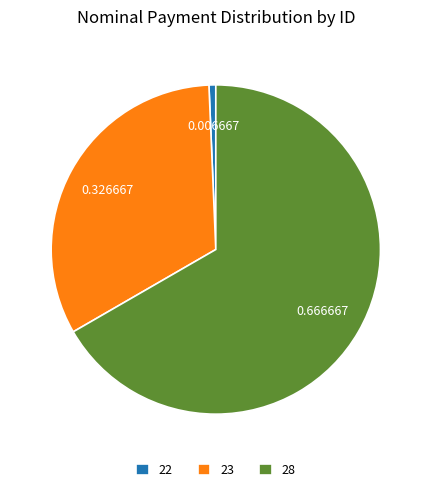

Rank the categories by value from lowest to highest.

22, 23, 28